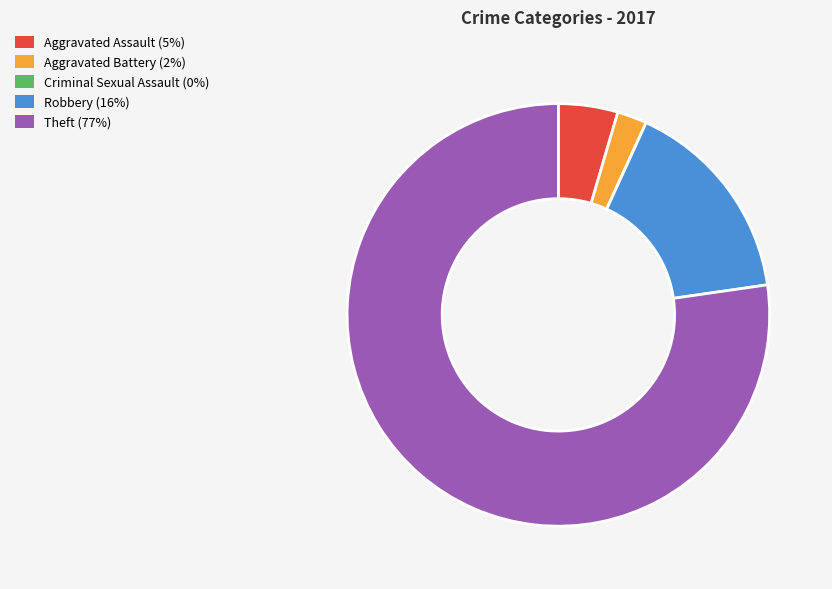

True or false: Theft (77%) accounts for 84% of the total.

False